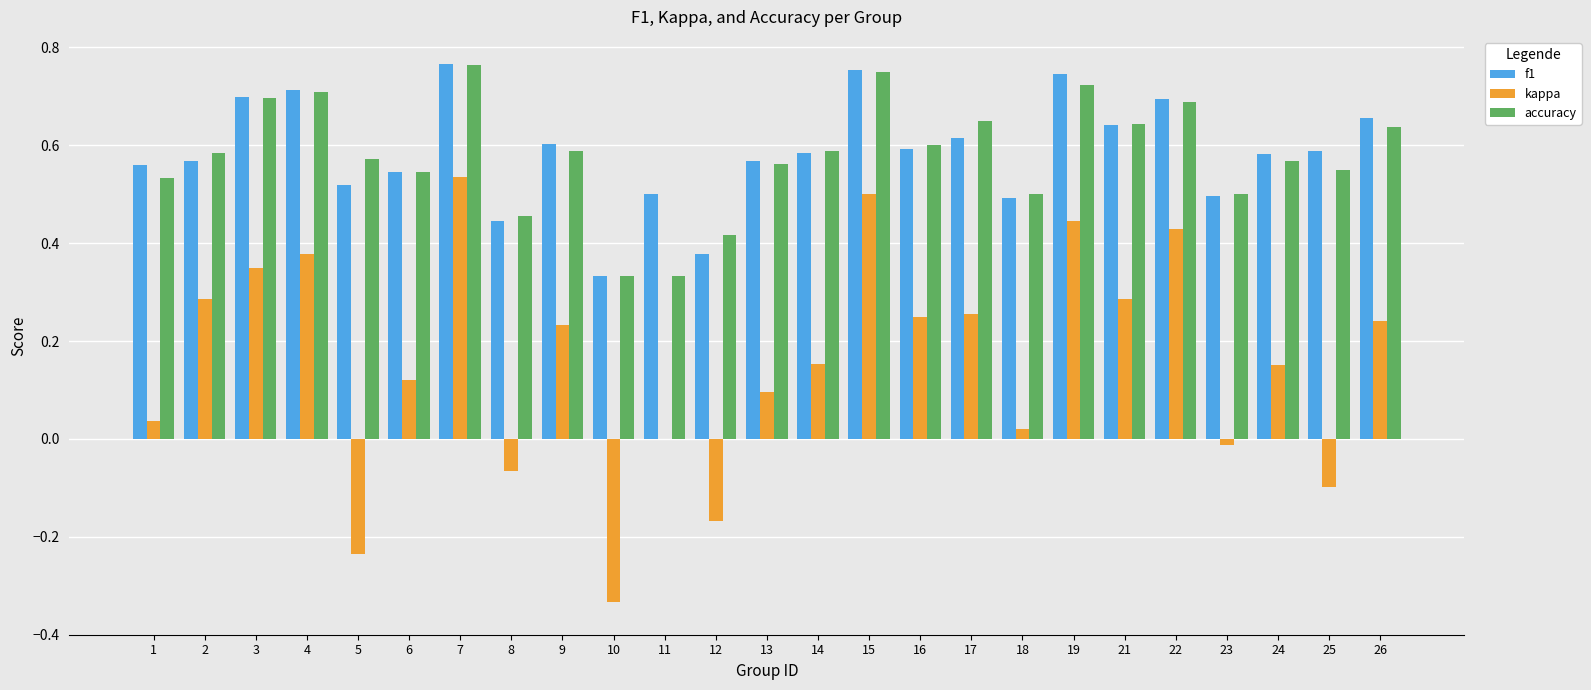

What is the total value across all series at 13?

1.2